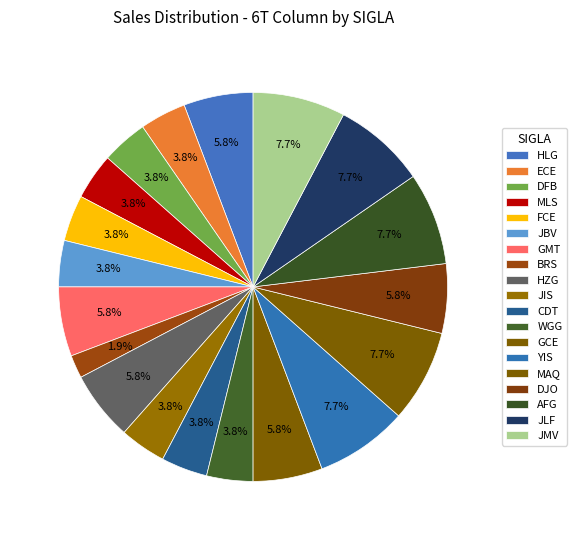

Between GCE and DJO, which is larger?

GCE